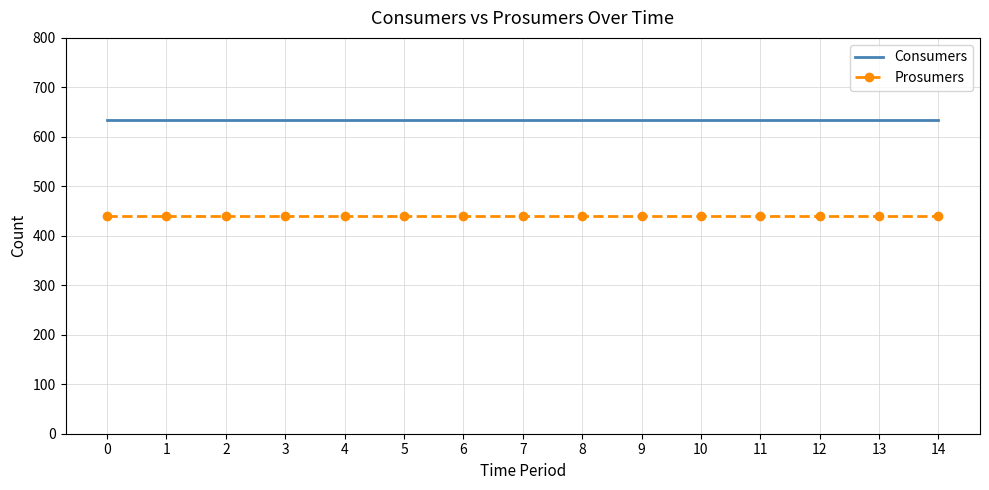

The Prosumers series shows 701 at 11. True or false?

False